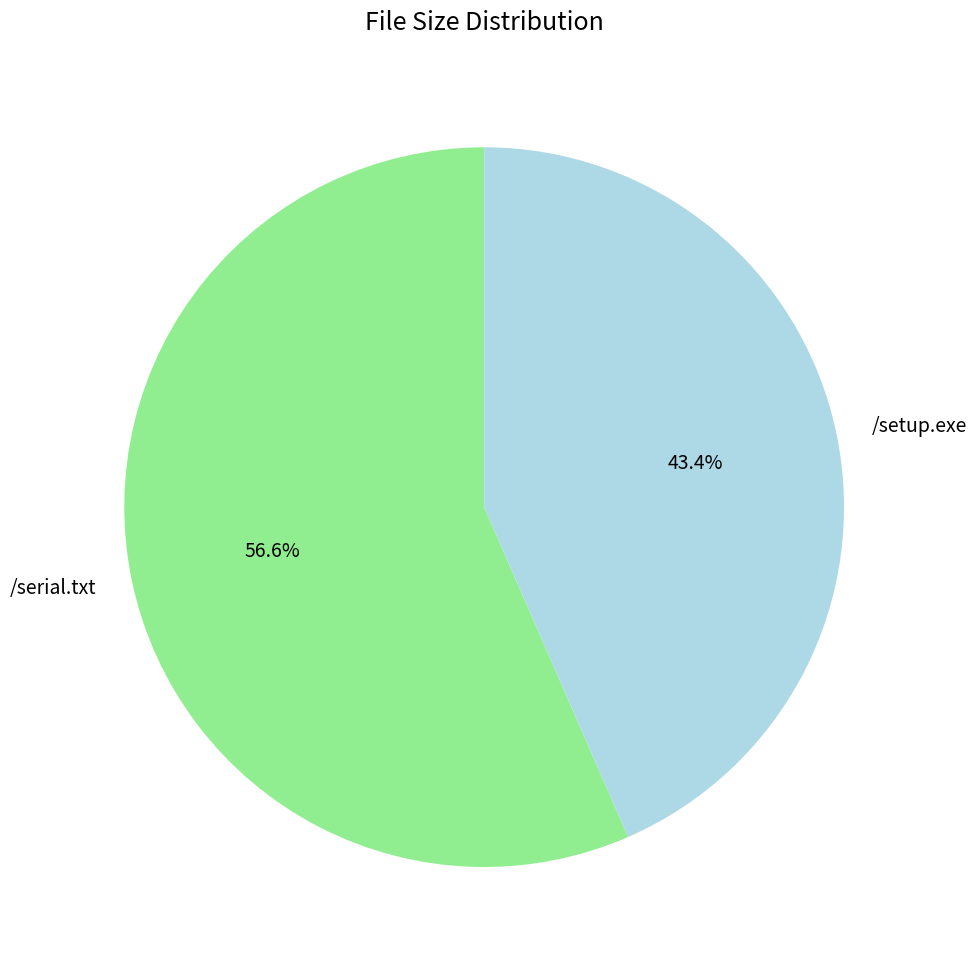

The /setup.exe slice represents 52% of the pie. True or false?

False